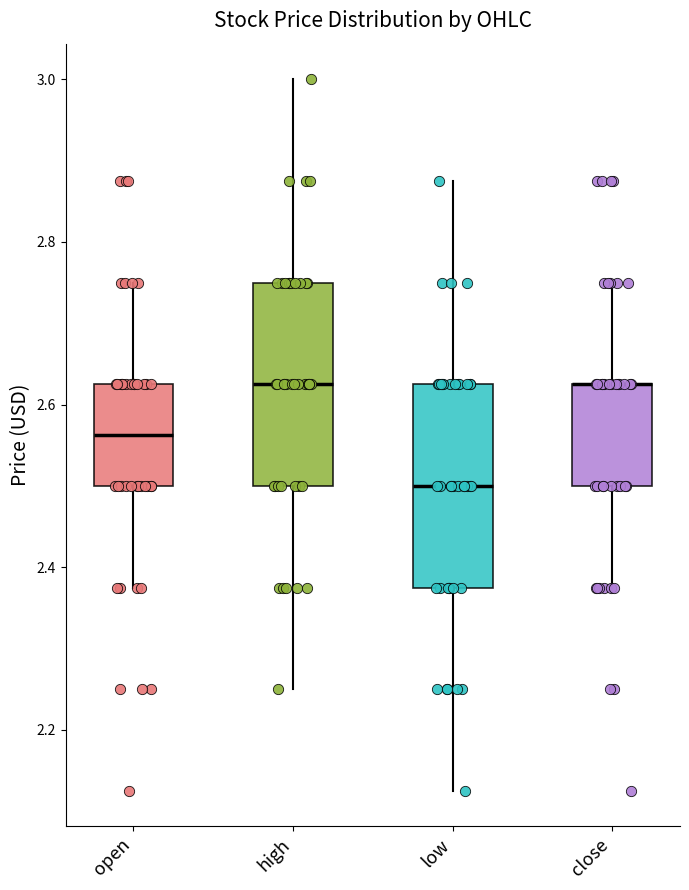

Reading left to right, read every box against the y-axis: the position of its median line, the range the box covers, and the ends of its whiskers. The values are not printed on the chart, so give them approximately, as read against the axis.

open: median 2.56, box 2.50 to 2.62, whiskers 2.38 to 2.76
high: median 2.62, box 2.50 to 2.76, whiskers 2.26 to 3.00
low: median 2.50, box 2.38 to 2.62, whiskers 2.12 to 2.88
close: median 2.62 (drawn on the box's upper edge), box 2.50 to 2.62, whiskers 2.38 to 2.76